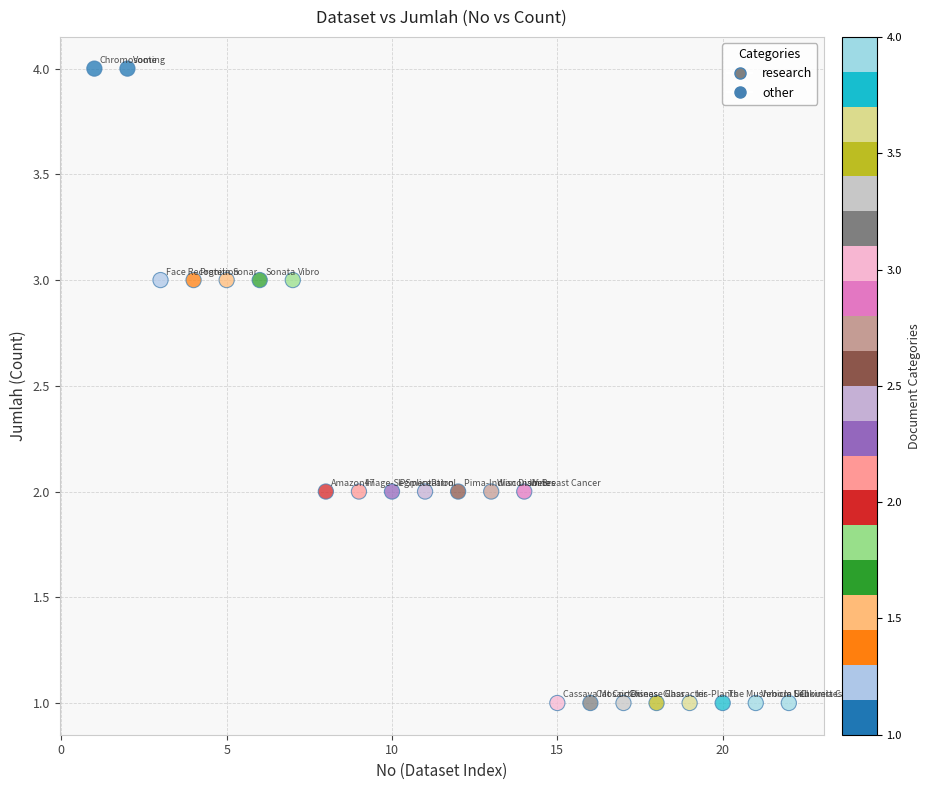

List the coordinates of all points as (X, Y) pairs, reading left to right.

(1, 4)  (2, 4)  (3, 3)  (4, 3)  (5, 3)  (6, 3)  (7, 3)  (8, 2)  (9, 2)  (10, 2)  (11, 2)  (12, 2)  (13, 2)  (14, 2)  (15, 1)  (16, 1)  (17, 1)  (18, 1)  (19, 1)  (20, 1)  (21, 1)  (22, 1)